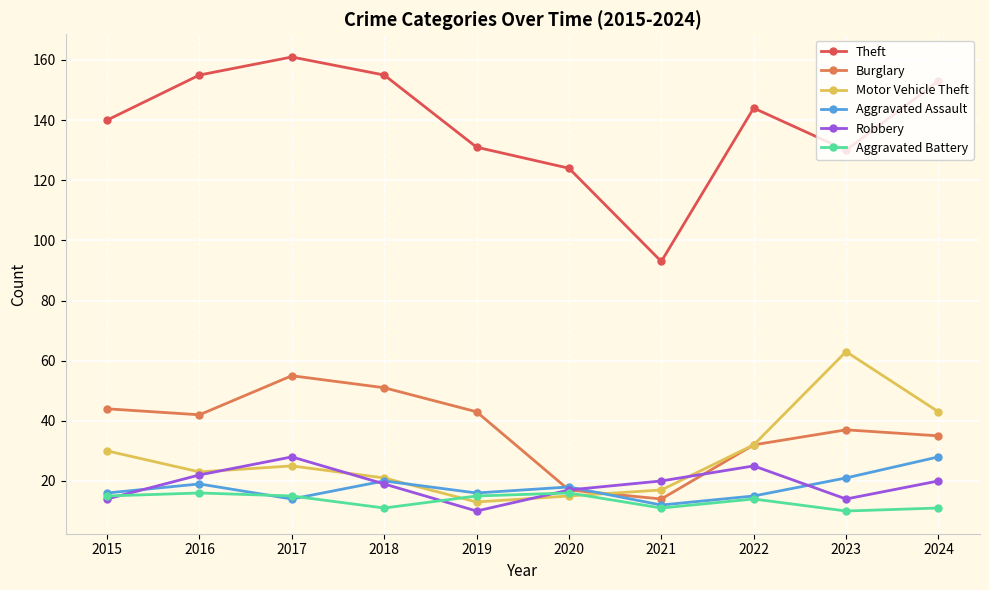

What is the sum of all Motor Vehicle Theft values?

282